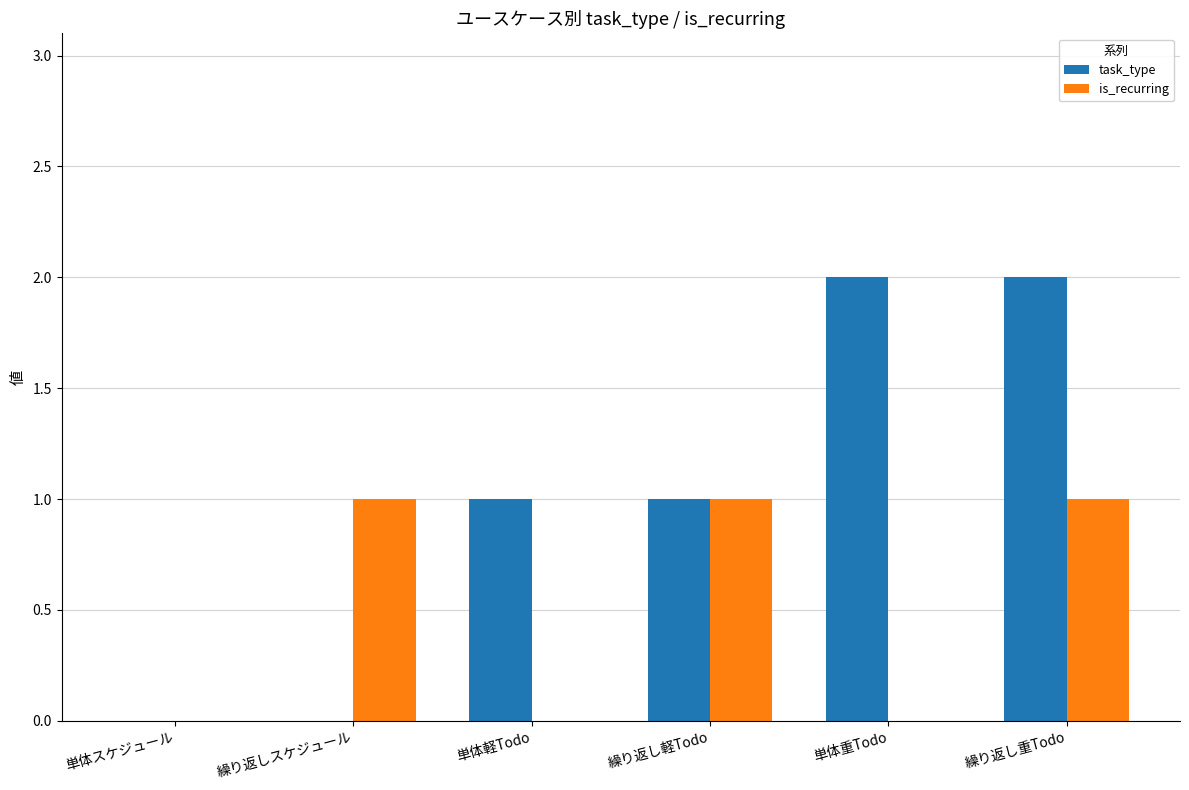

Reading left to right, transcribe all the data shown in this chart.

task_type: 単体スケジュール=0	繰り返しスケジュール=0	単体軽Todo=1	繰り返し軽Todo=1	単体重Todo=2	繰り返し重Todo=2
is_recurring: 単体スケジュール=0	繰り返しスケジュール=1	単体軽Todo=0	繰り返し軽Todo=1	単体重Todo=0	繰り返し重Todo=1